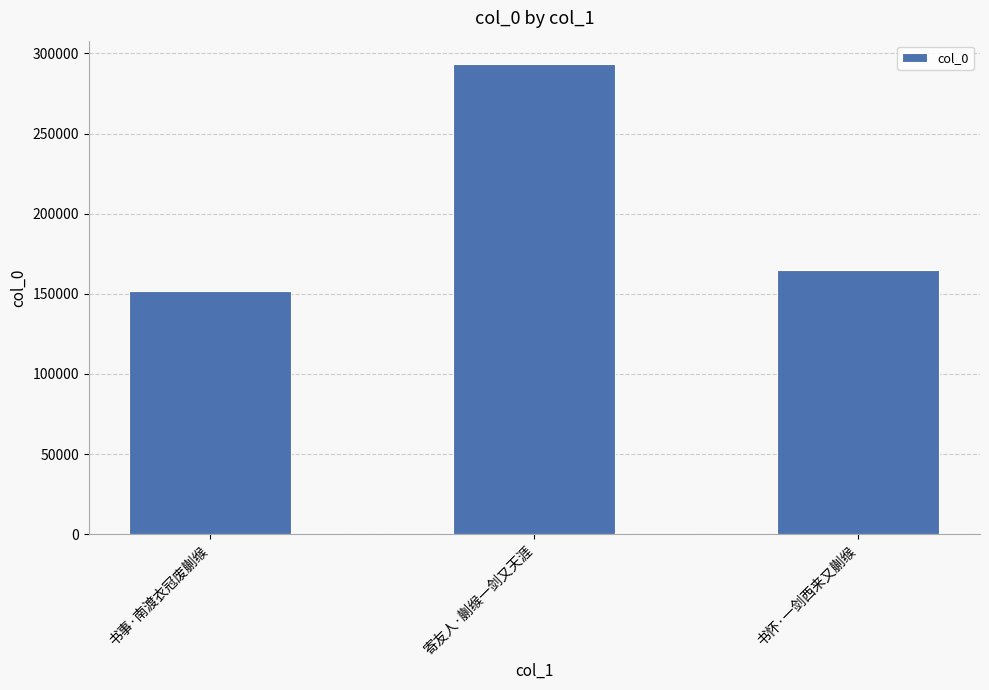

What is the label of the 1st bar from the right?

书怀·一剑西来又蒯缑